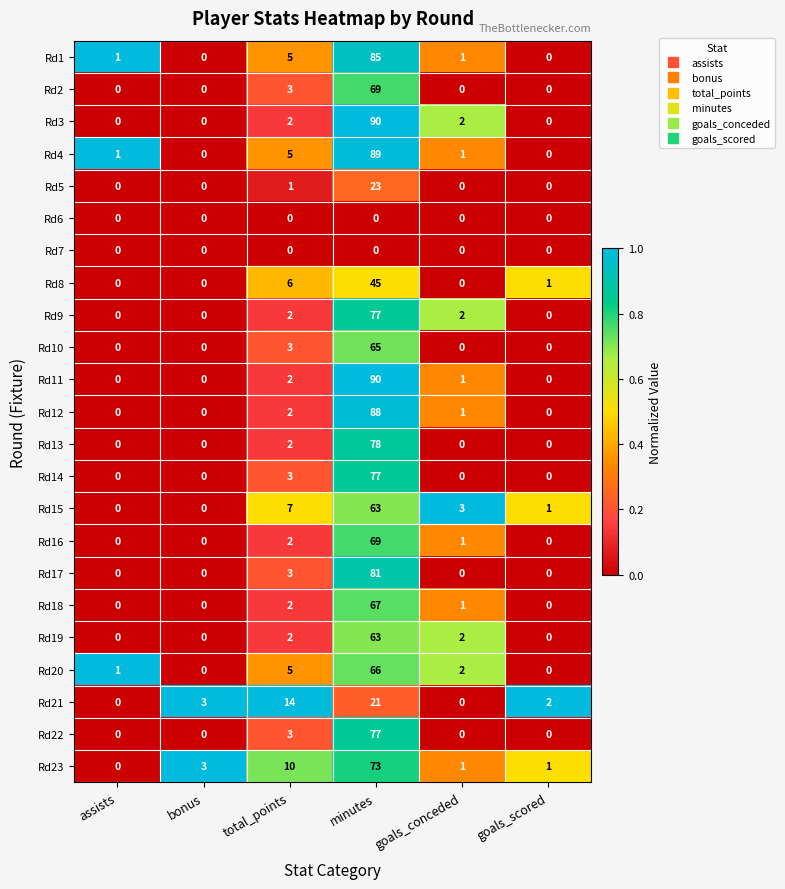

What is the sum of the Rd23 values at minutes and goals_scored?

74